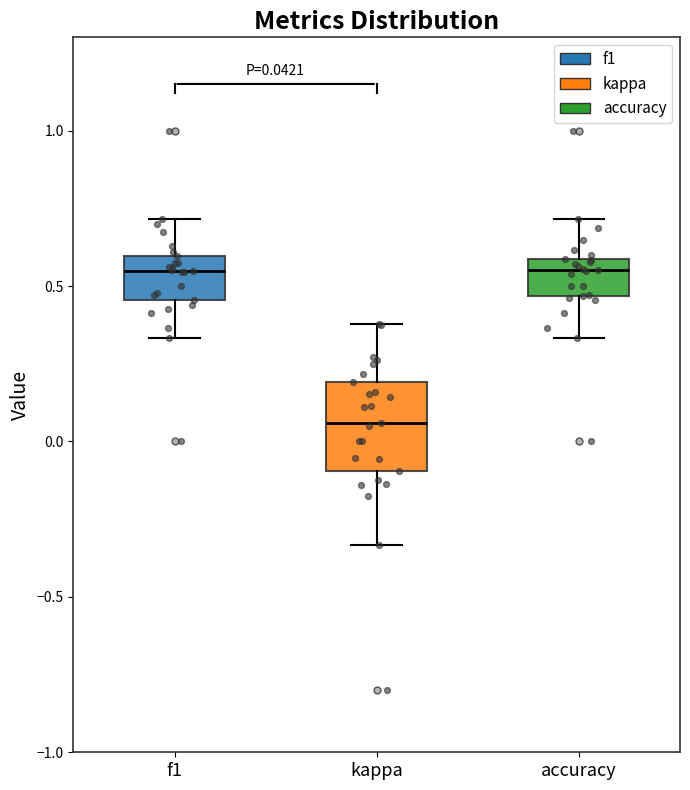

Which box is the tallest, from its lower edge to its upper edge?

kappa